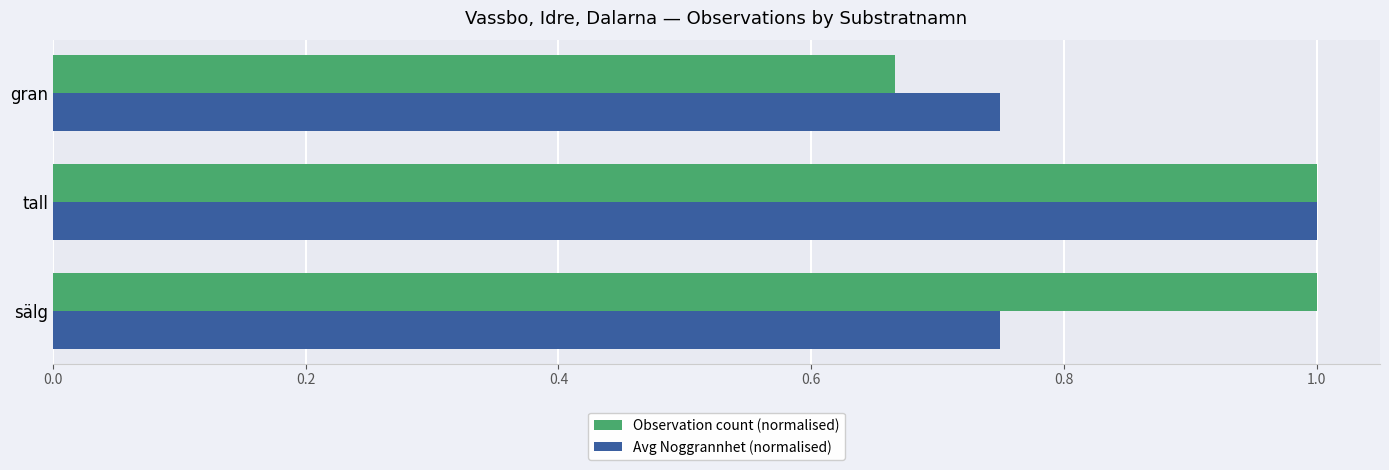

At which label is Observation count (normalised) closest to 0?

gran